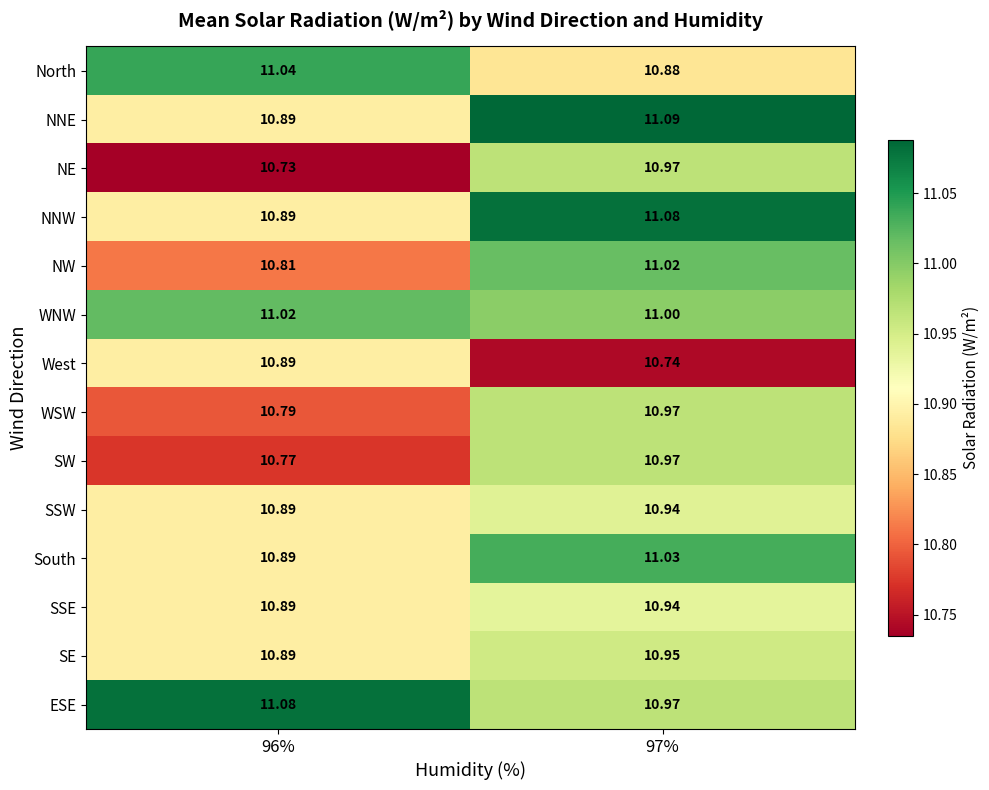

Which series has the largest total across all categories?

ESE